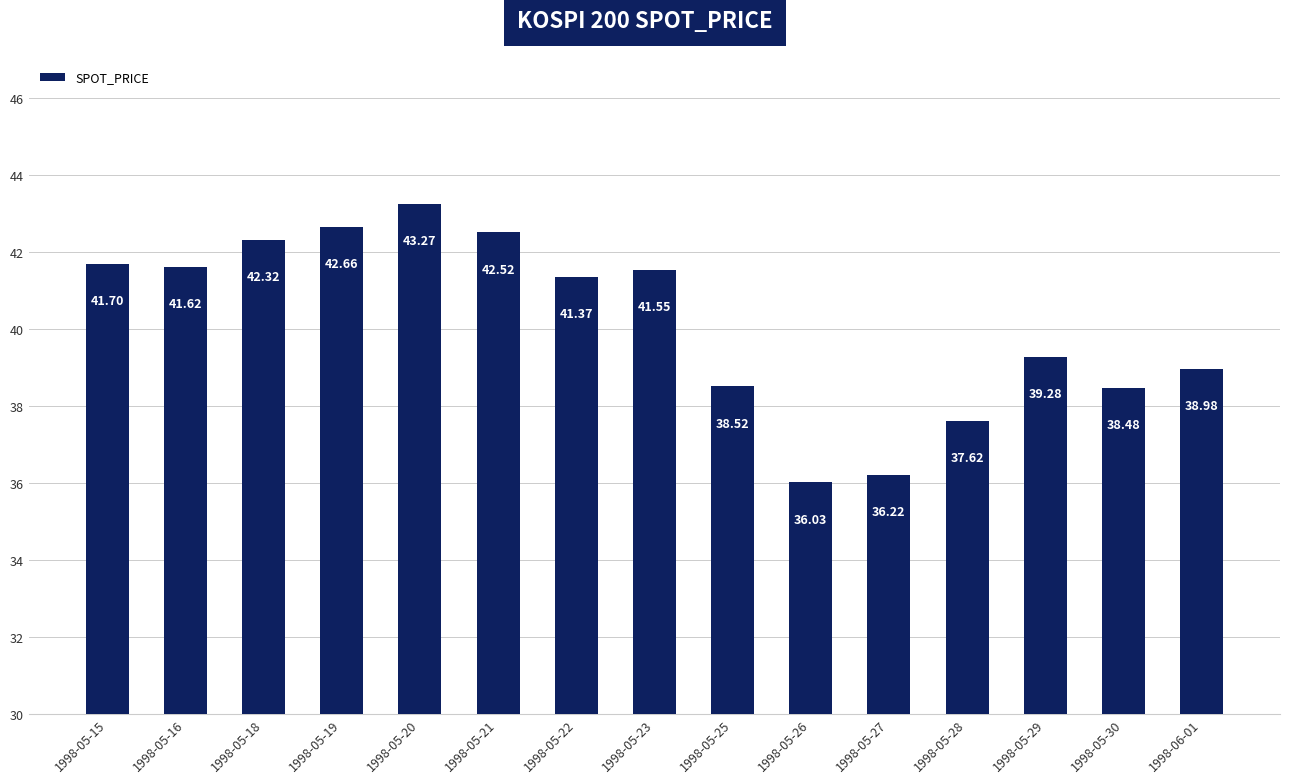

What position from the left is 1998-05-18?

3